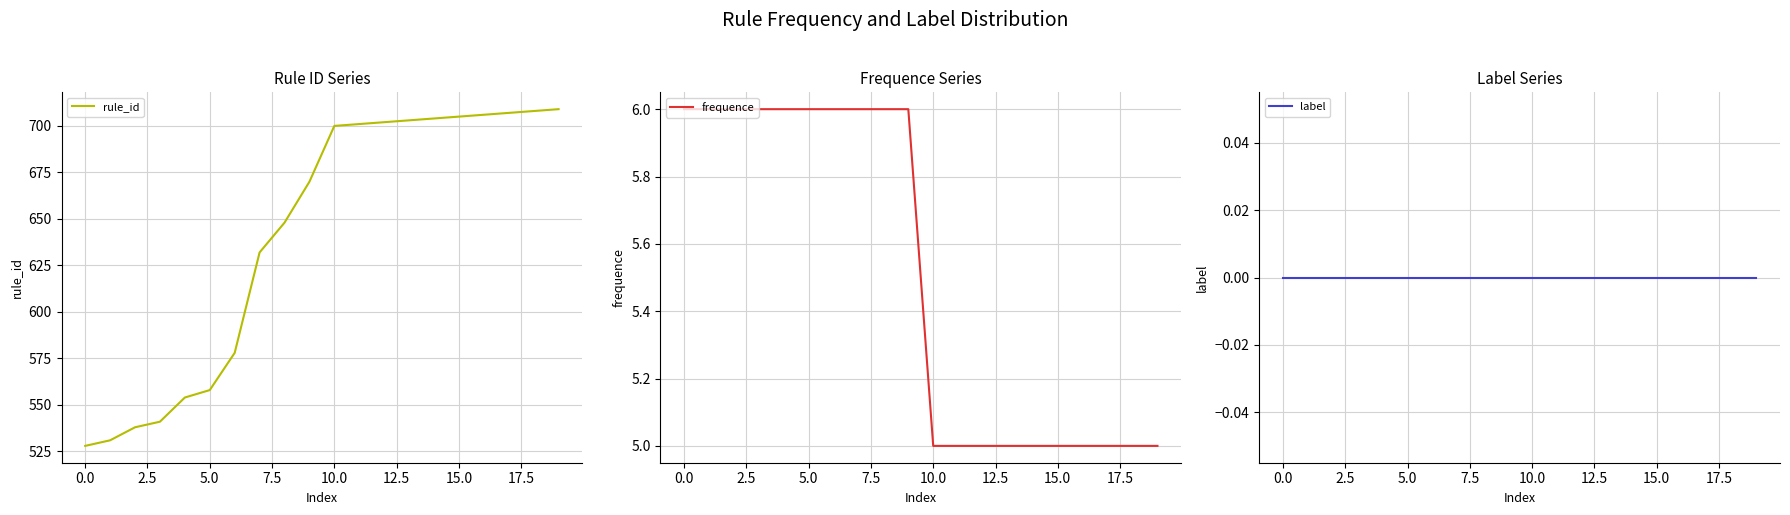

The value of frequence at 10.0 is 5. True or false?

True